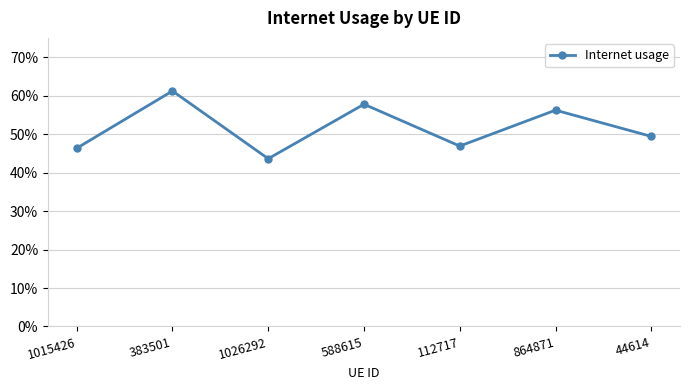

Does the chart have visible grid lines?

Yes